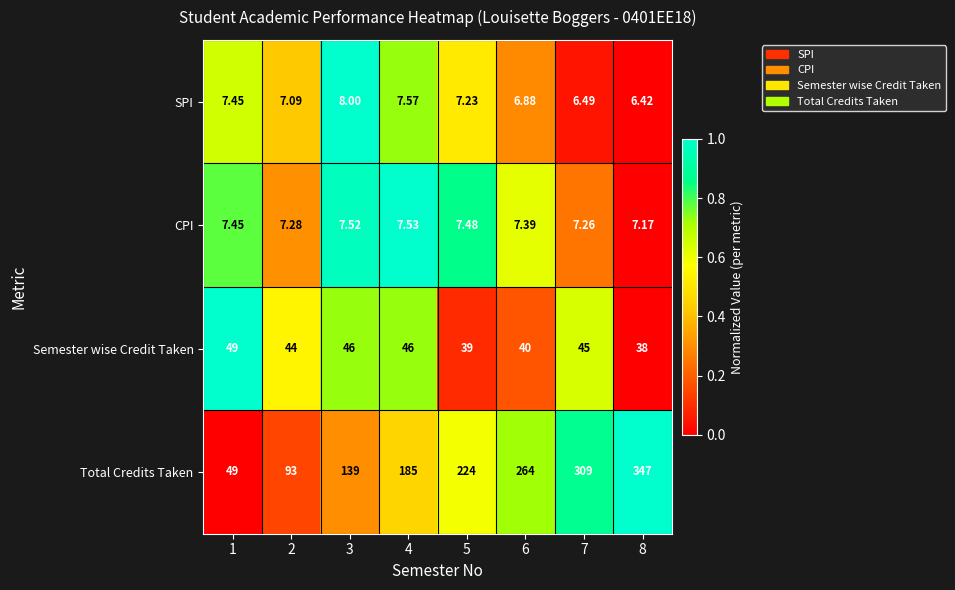

What is the spread (max minus min) of values at 6?

257.1